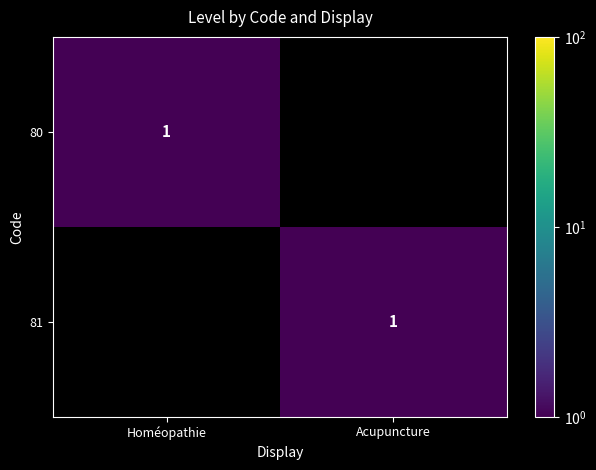

What is the total value across all series at Acupuncture?

1